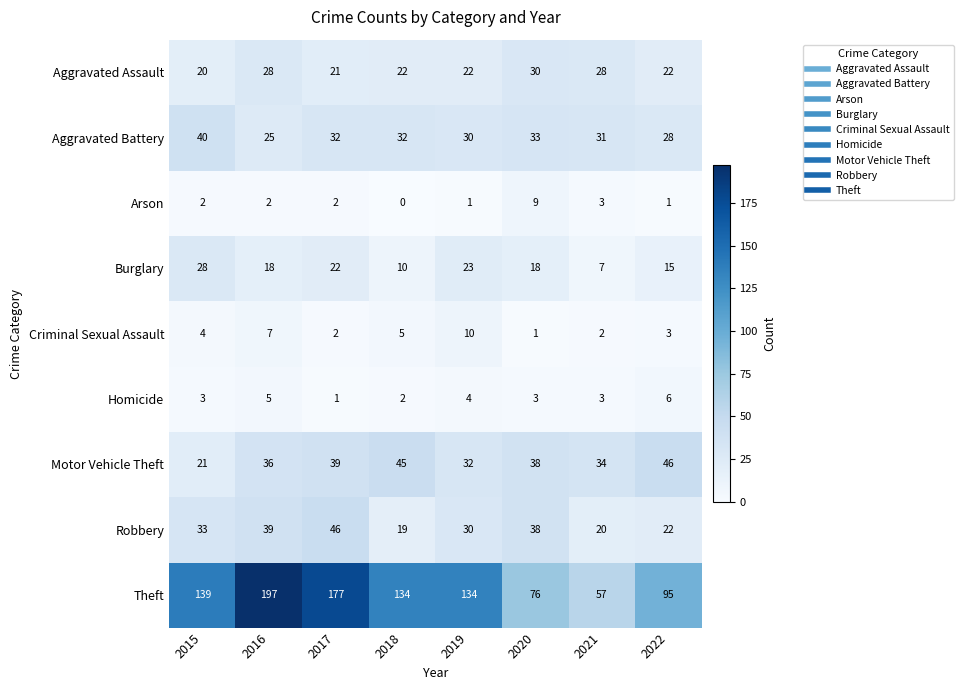

How many categories are shown in the chart?

8